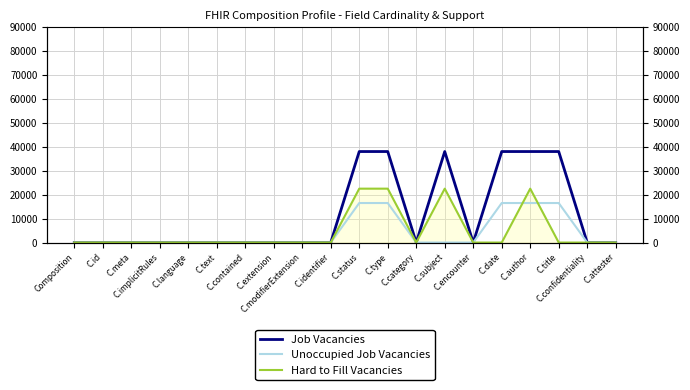

What is the label of the 6th point from the right?

C.encounter